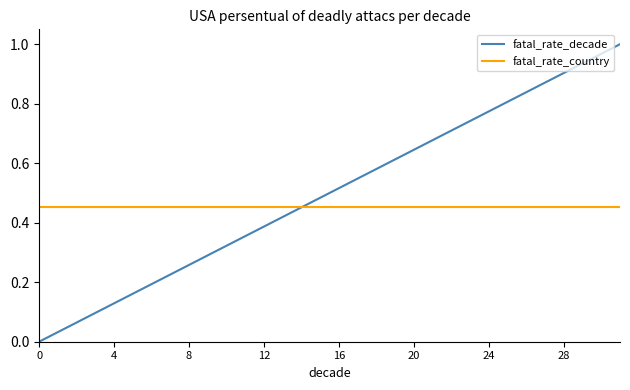

How many times do fatal_rate_decade and fatal_rate_country cross each other?

1